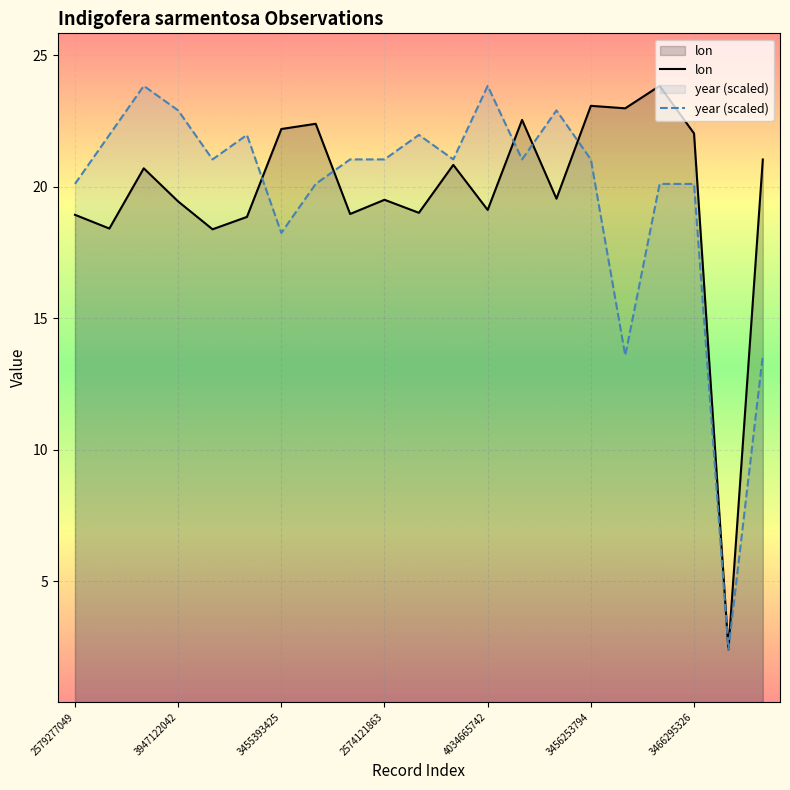

What is the value of the year (scaled) point at the 21st from the left?

13.6